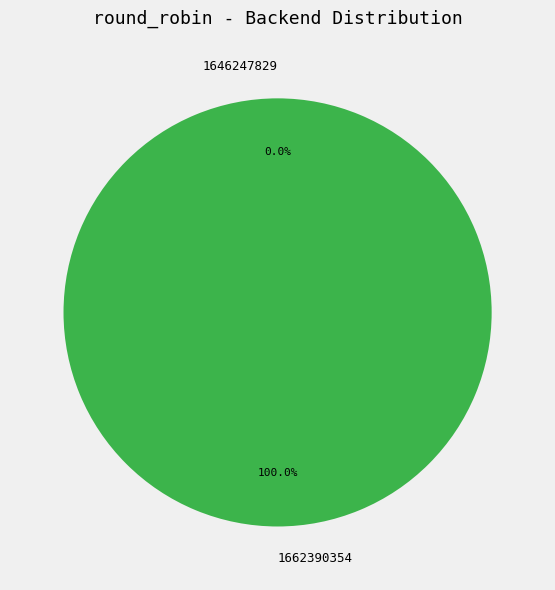

What percentage is the 1662390354 slice, to the nearest percent?

100%